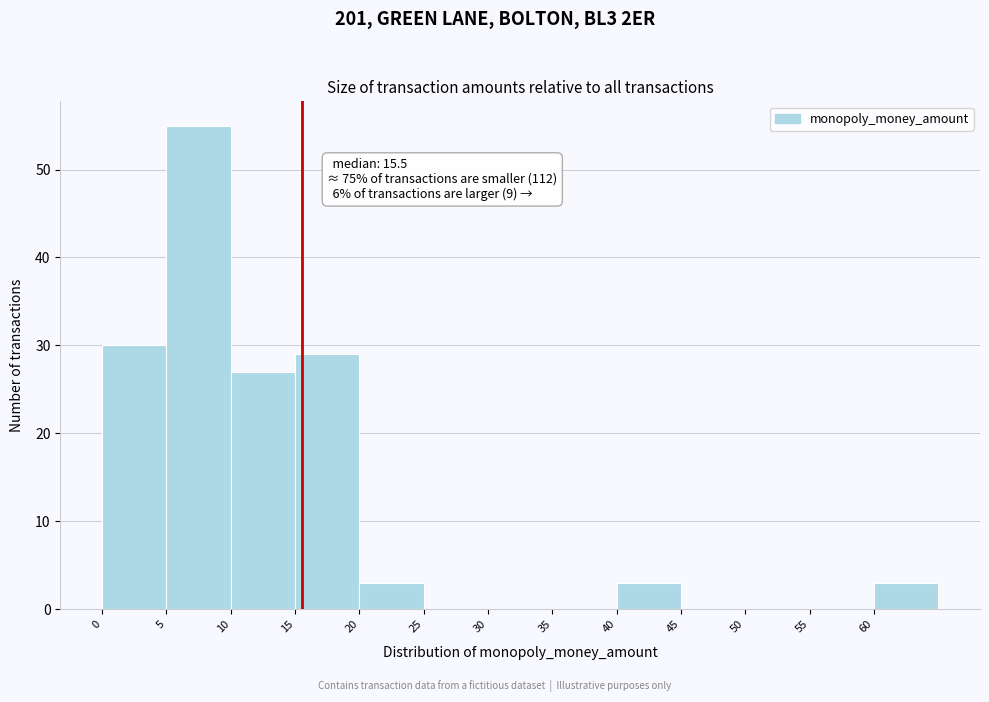

Which range on the x-axis has the tallest bar?

5 to 10